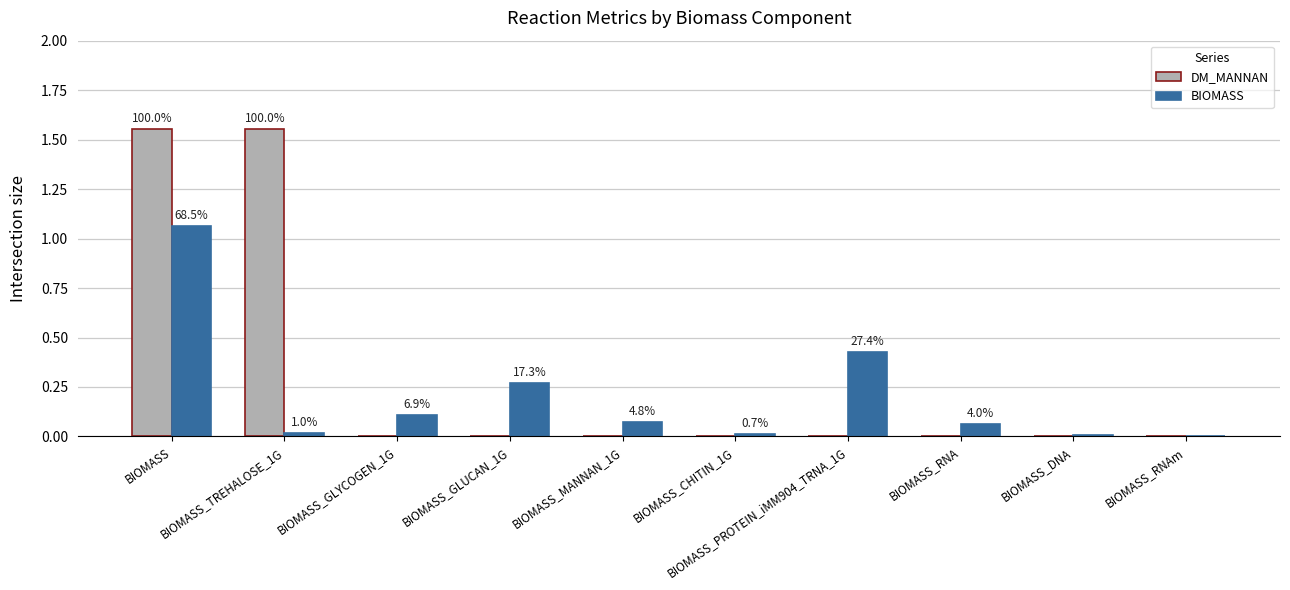

True or false: BIOMASS has a value of 1.1 at BIOMASS.

True